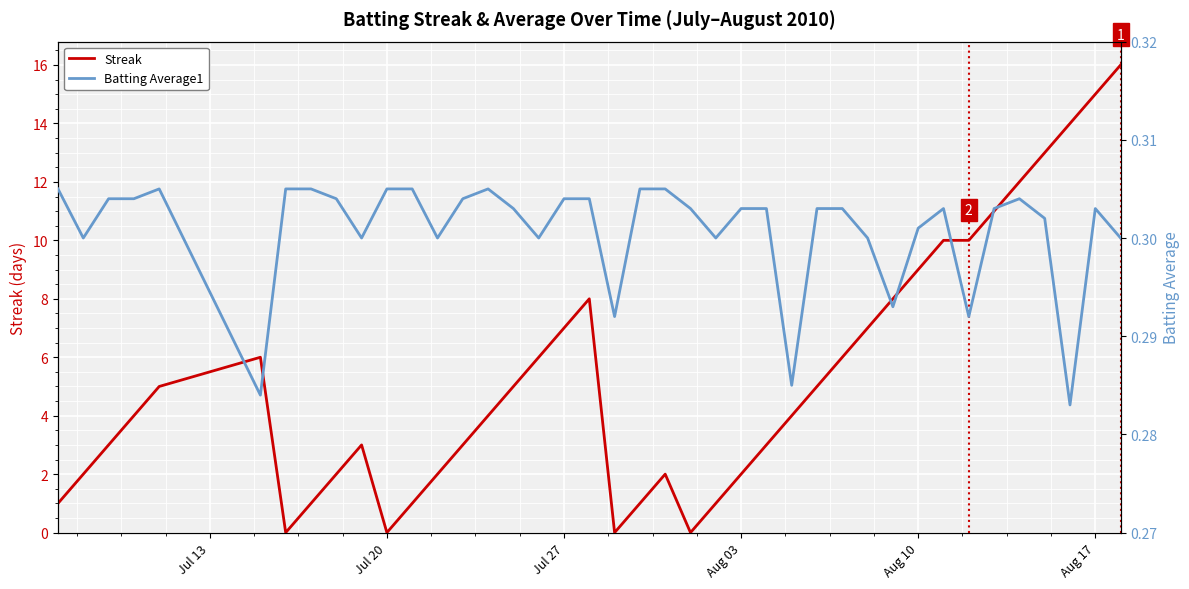

The Streak series shows 27 at Aug 17. True or false?

False